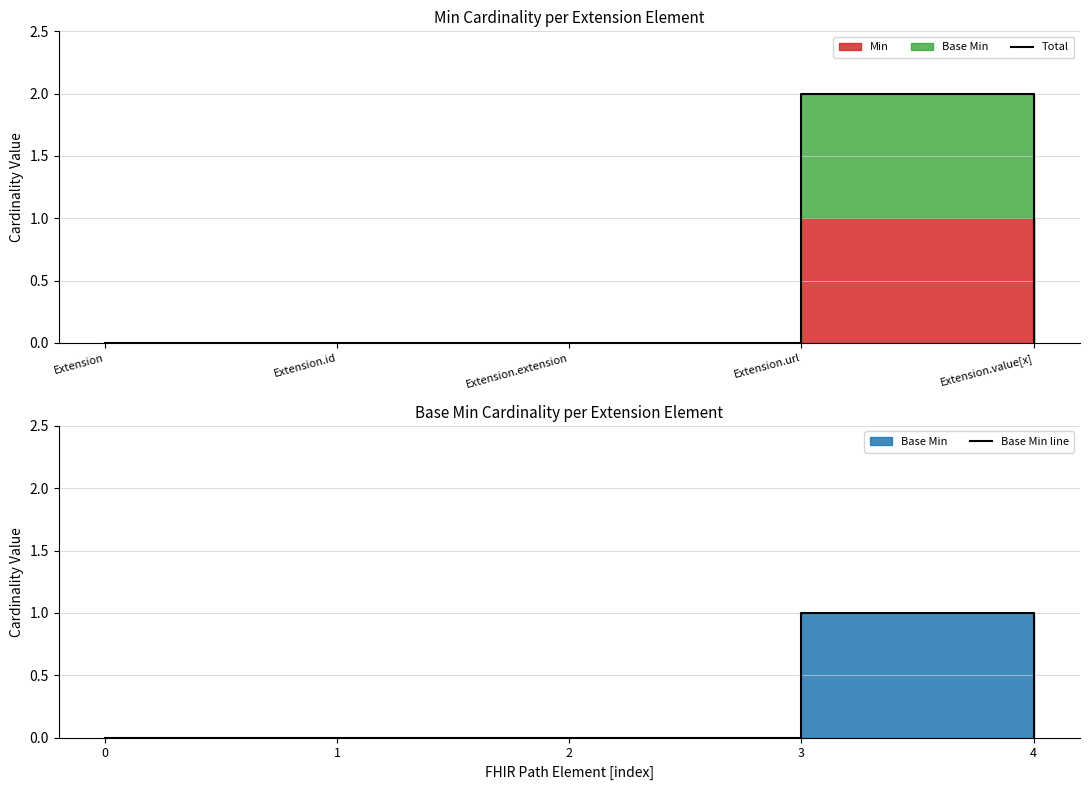

What is the greatest value displayed?

2